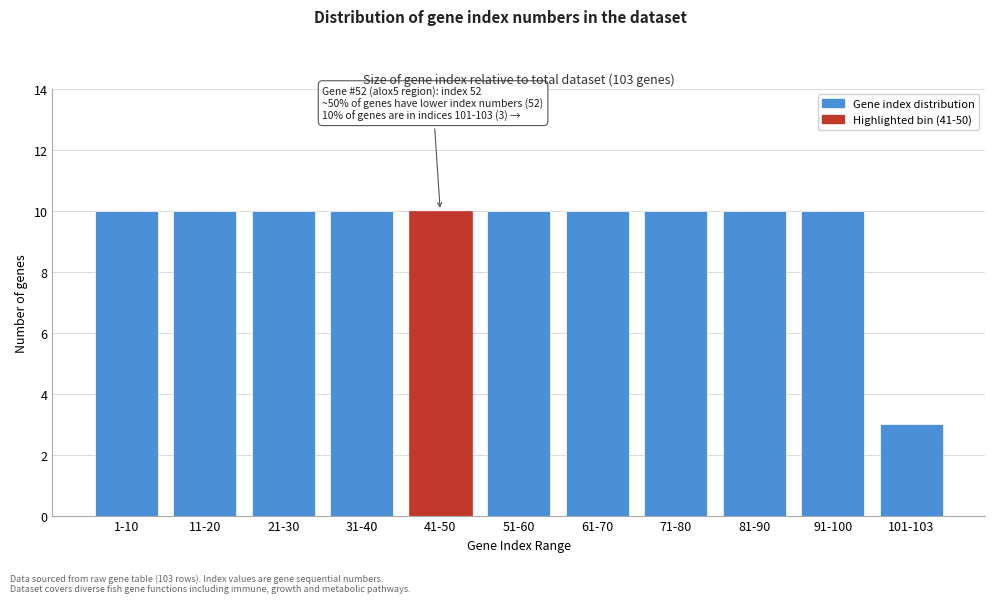

Reading left to right, list all the values displayed in this chart.

1-10=10	11-20=10	21-30=10	31-40=10	41-50=10	51-60=10	61-70=10	71-80=10	81-90=10	91-100=10	101-103=3